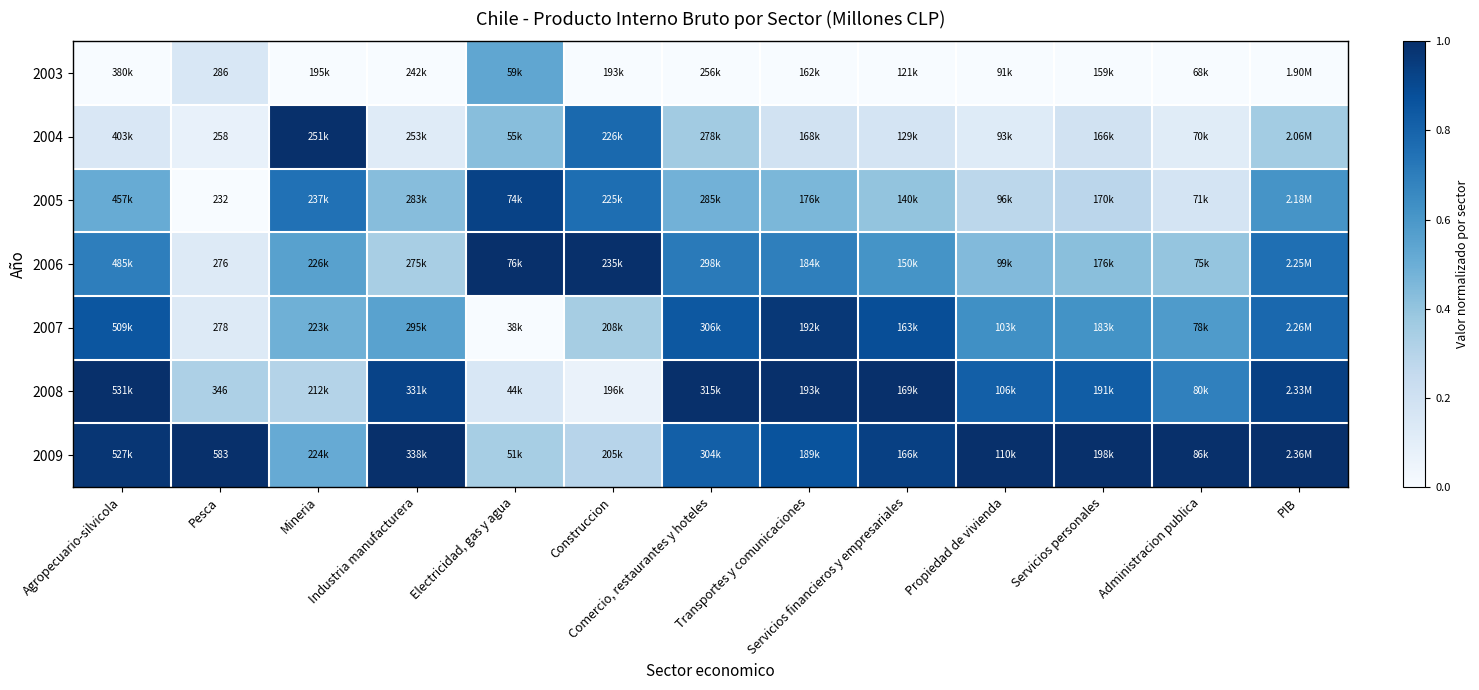

Is the value of 2009 at Industria manufacturera greater than the value of 2008 at Comercio, restaurantes y hoteles?

Yes